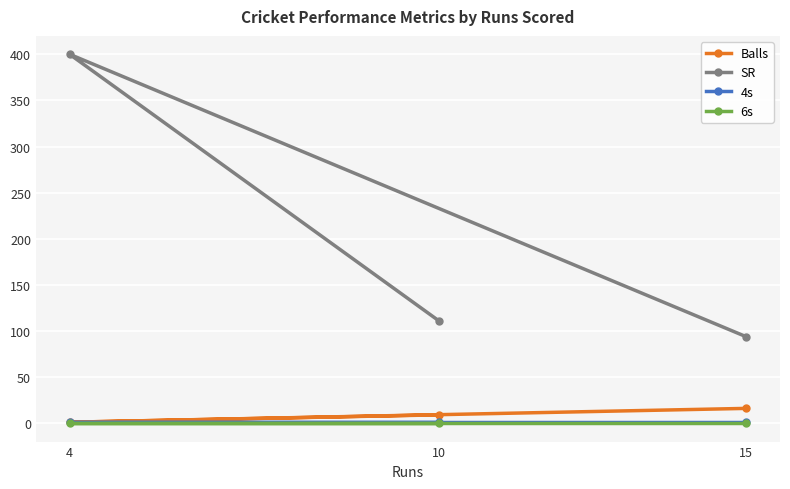

What is the value of the SR point at the 1st from the left?

400.0